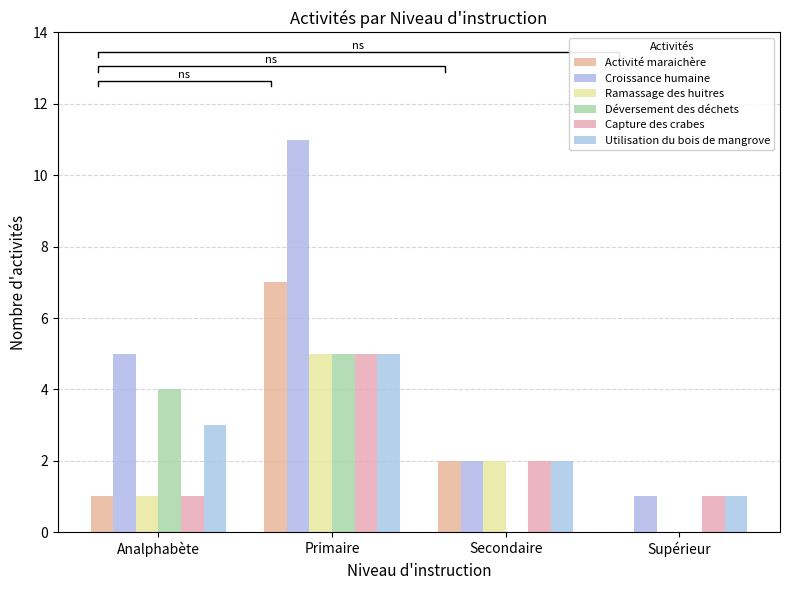

What is the label of the 2nd bar from the right?

Secondaire